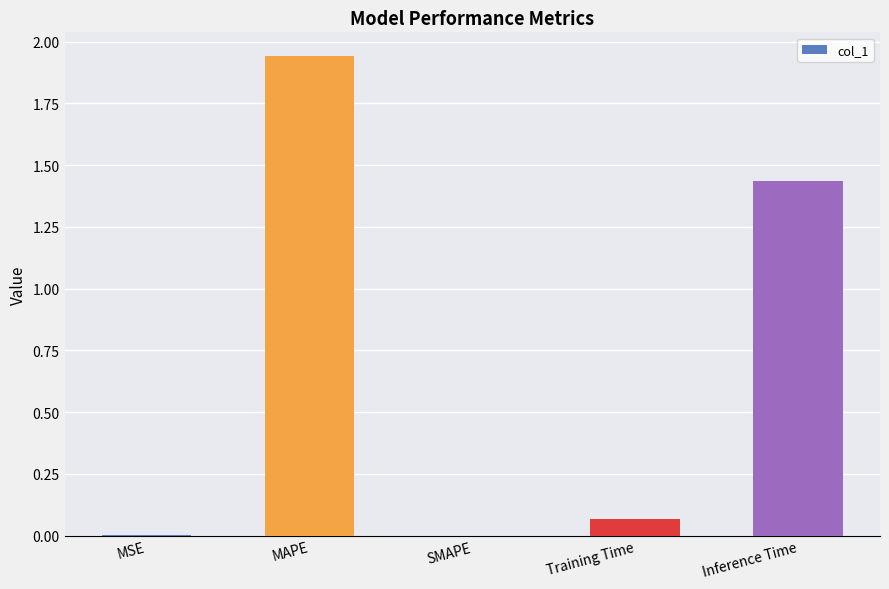

Is it true that the value at MSE is 0.0?

True